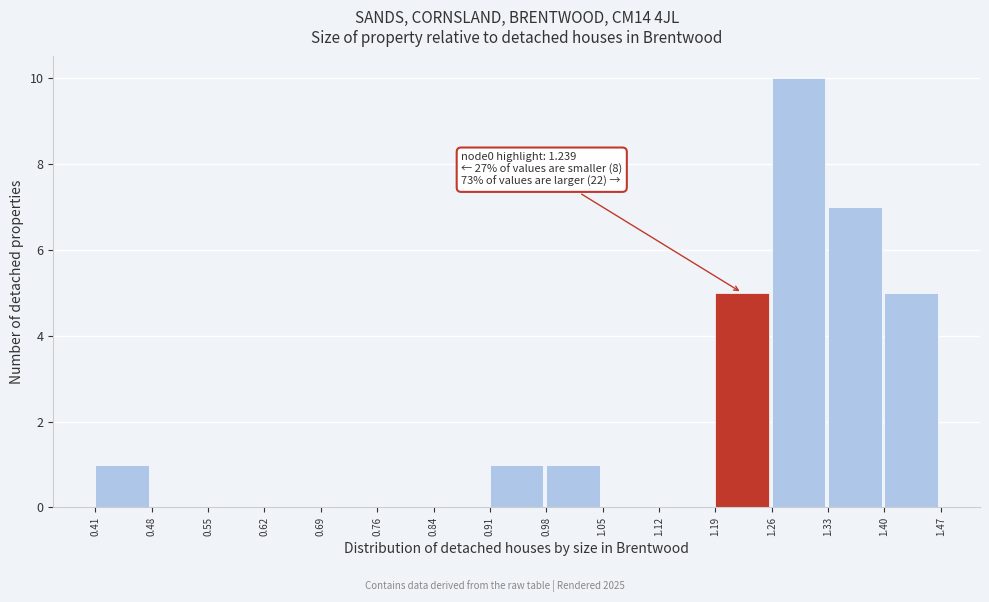

Which range on the x-axis has the tallest bar?

1.26 to 1.33